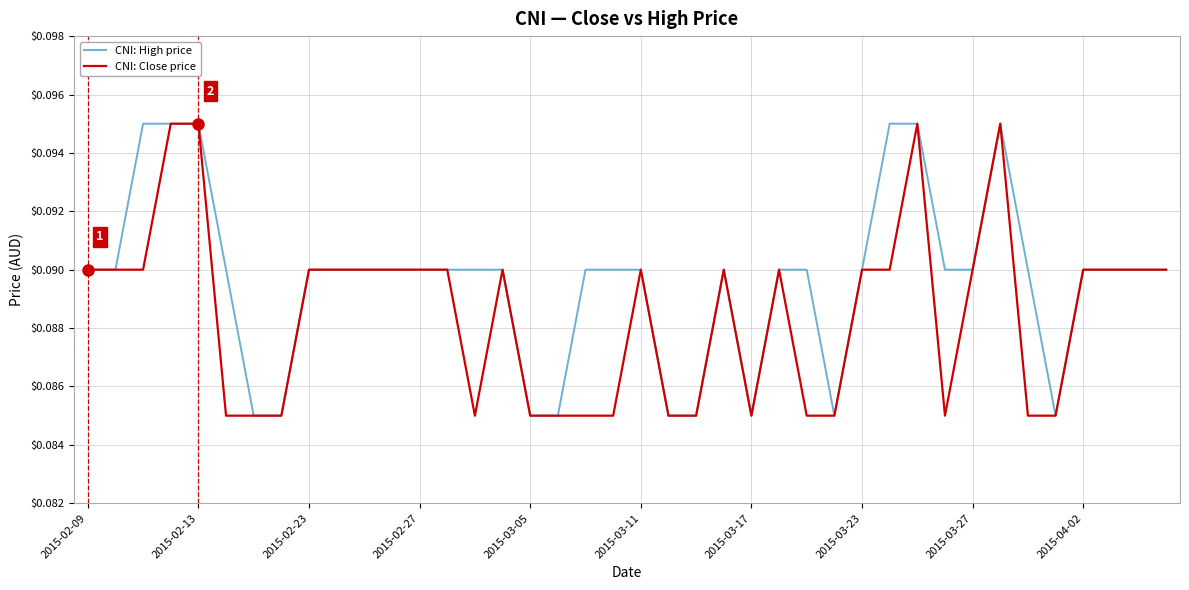

Which series has the largest total across all categories?

CNI: High price